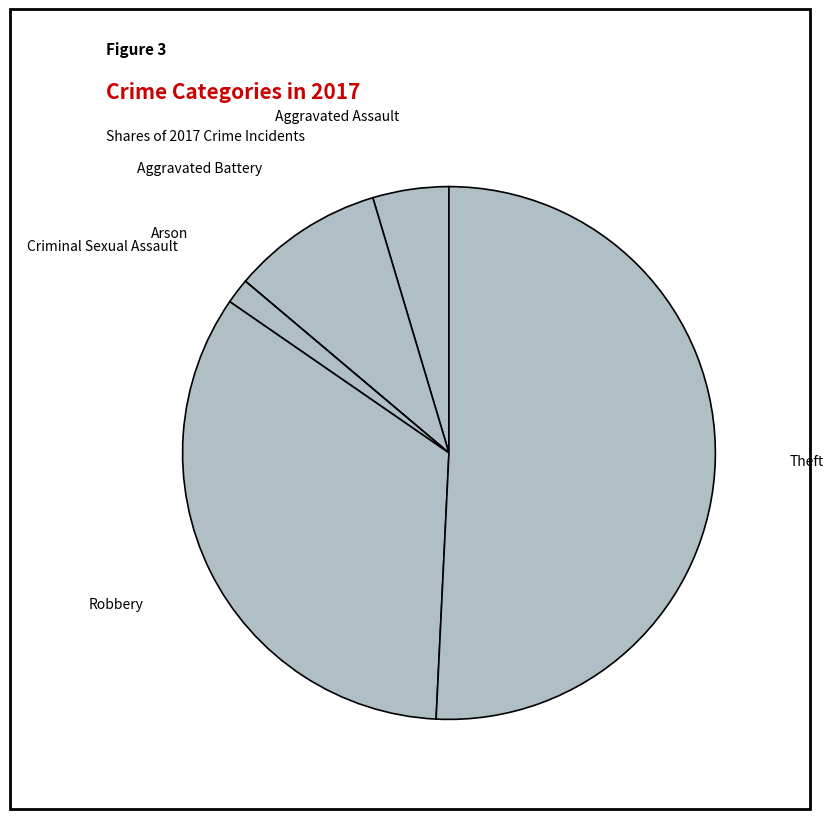

Which slice is the smallest?

Arson